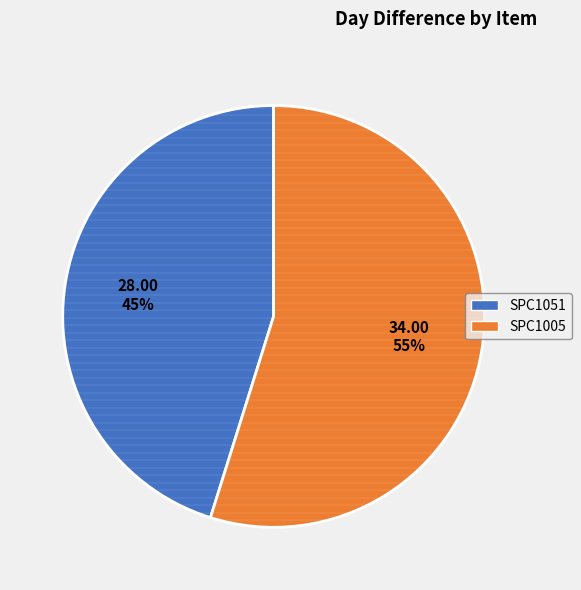

To the nearest percent, what is the difference between the largest and smallest slice percentages?

10%